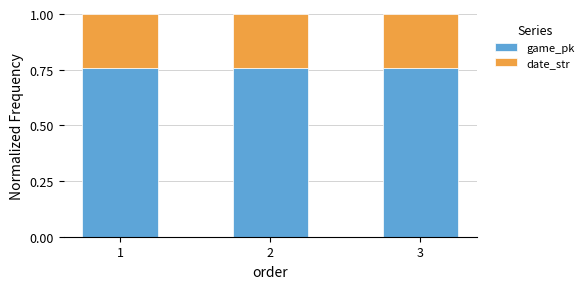

What is the sum of all game_pk values?

2.3